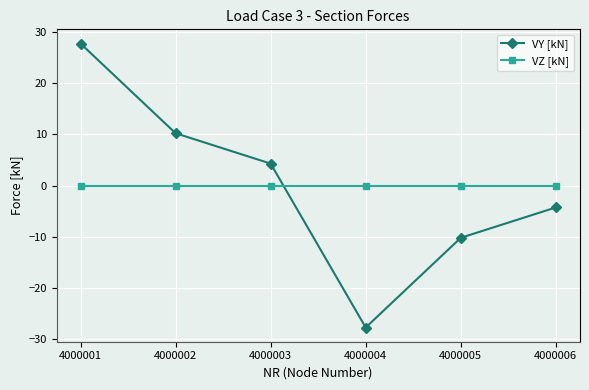

At which category is the sum across all series the highest?

4000001